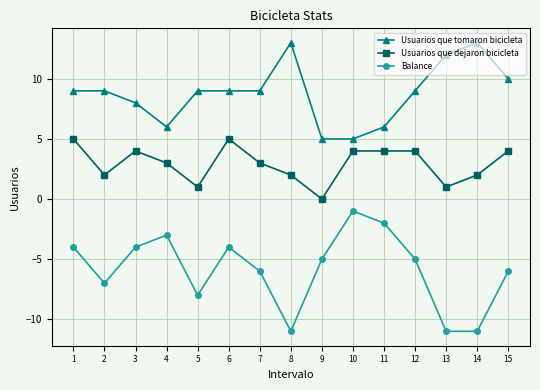

What is the value of the Balance point at the 14th from the left?

-11